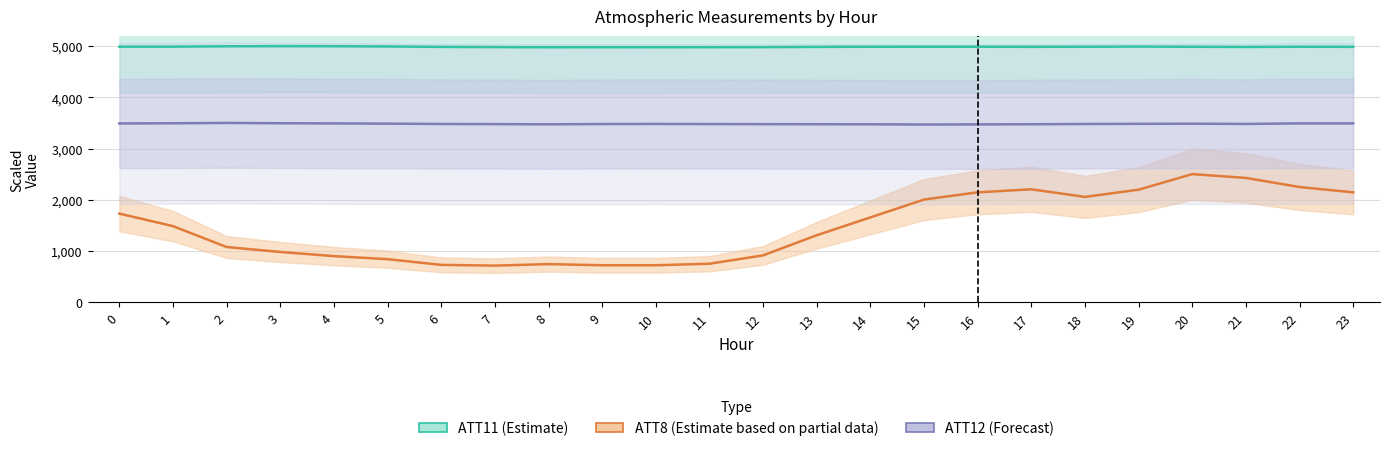

How many data points in ATT8 are less than 1483?

12